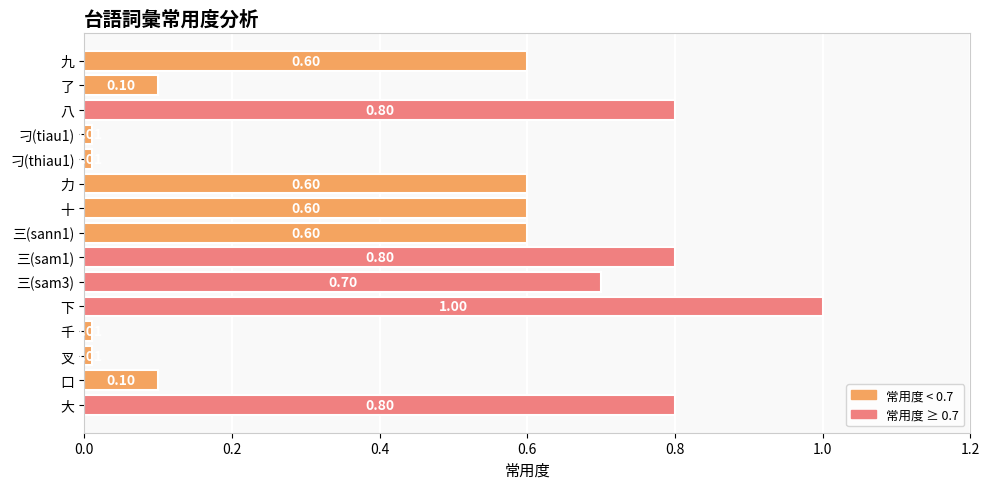

How many distinct data groups are displayed?

1